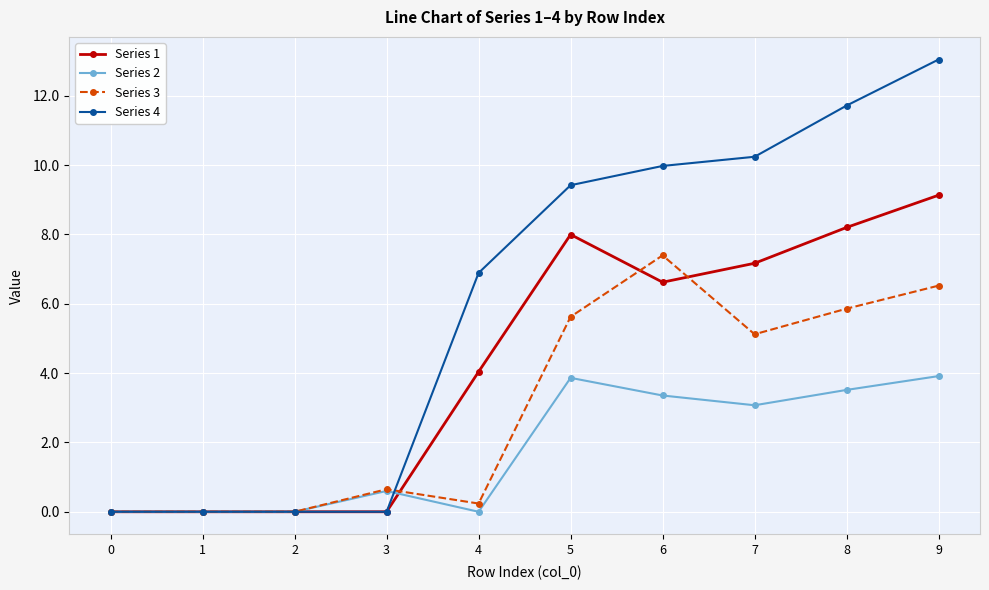

Which series has the largest total across all categories?

Series 4